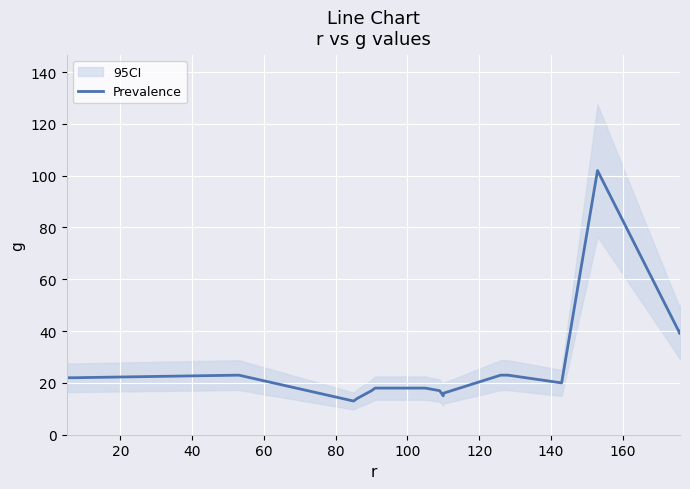

How many interior local valleys (lower than both neighbors) does the data have?

4